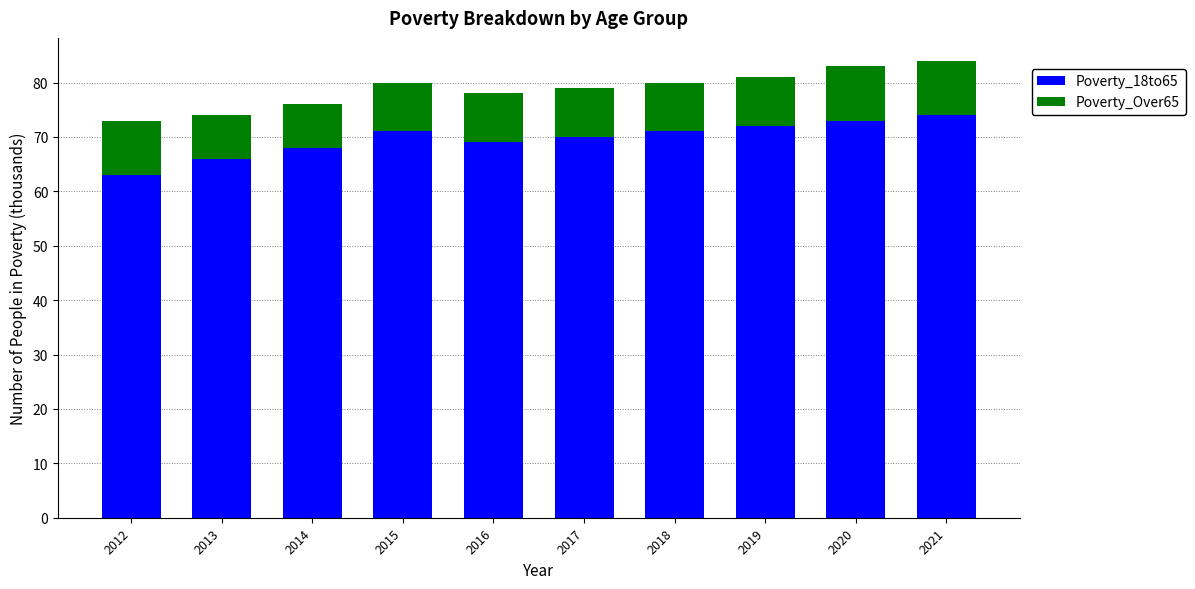

What is the sum of all Poverty_18to65 values?

697